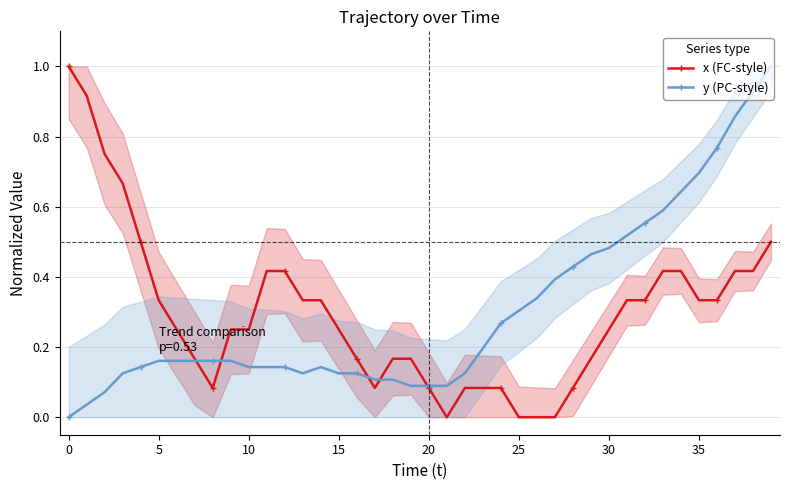

How many positive values does the y (PC-style) series have?

39